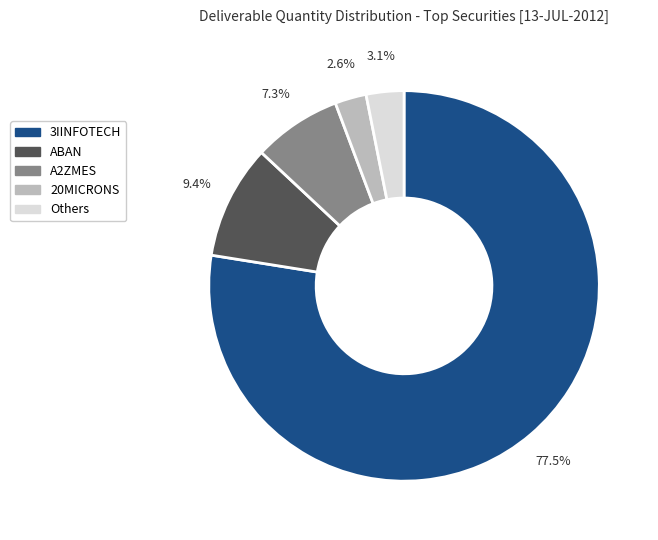

Is there a majority slice in this chart?

Yes